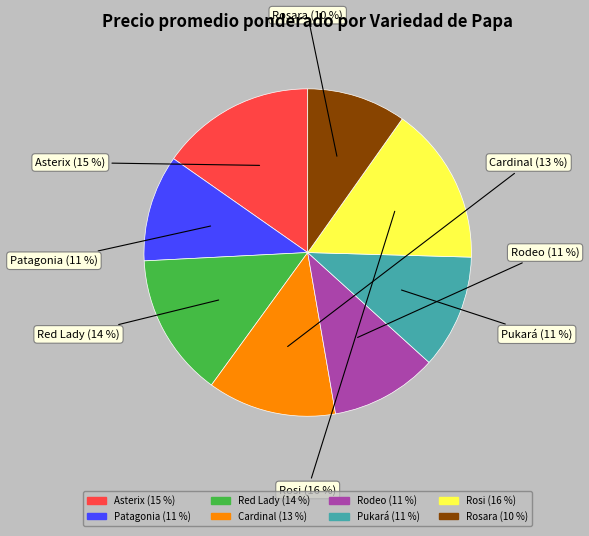

To the nearest percent, what is the combined percentage of Asterix and Rosi?

31%